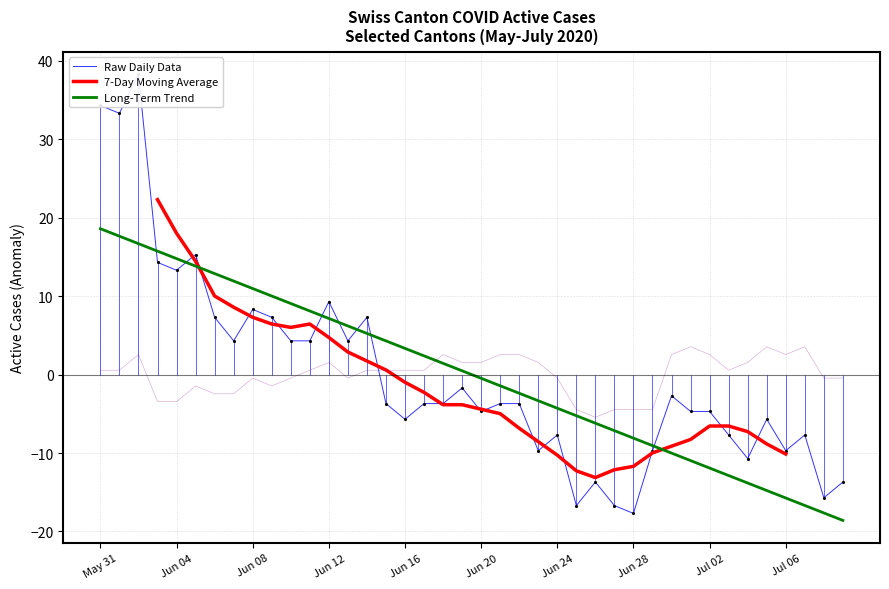

After their last crossing, which series has the higher values: Raw Daily Data or Long-Term Trend?

Raw Daily Data